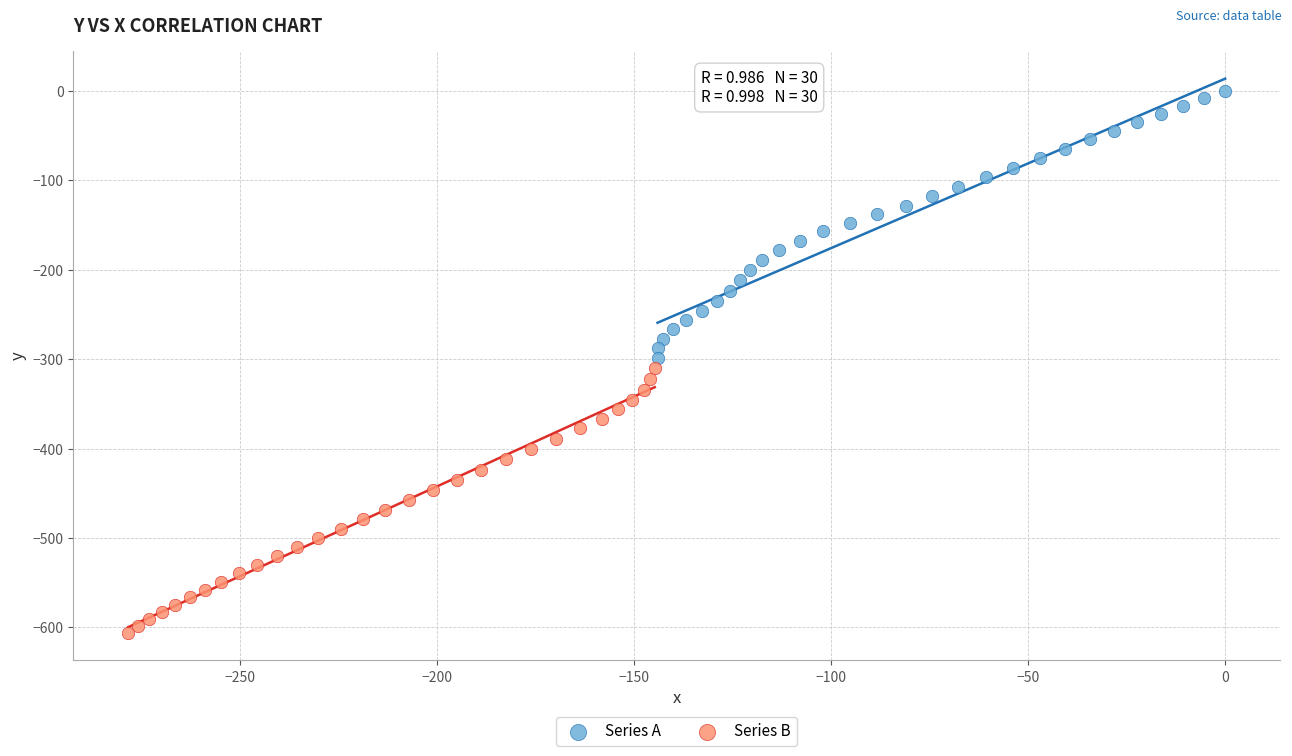

Which series has the largest Y range (max minus min)?

Series A